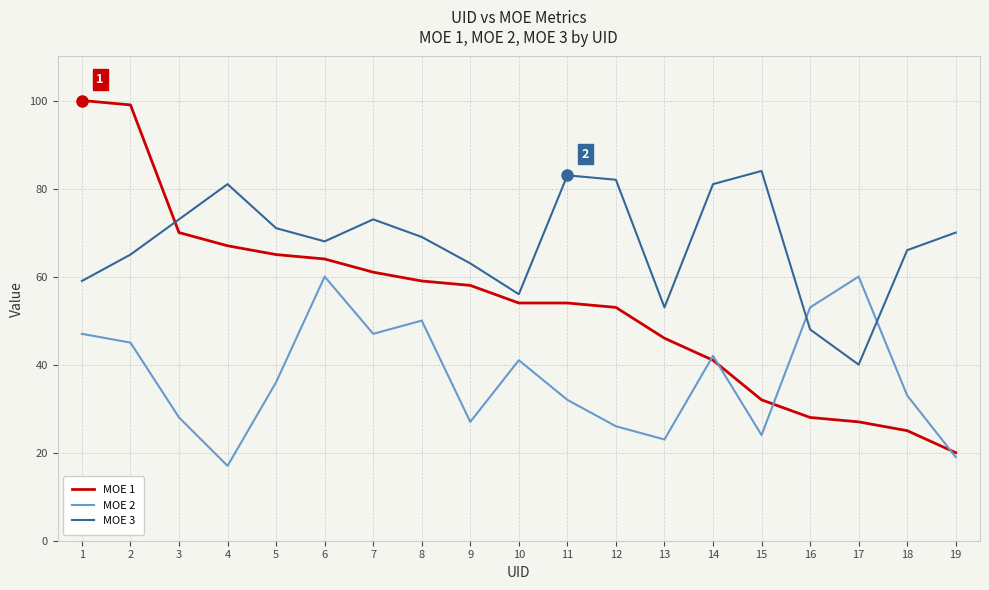

Which series has the largest range (max minus min)?

MOE 1